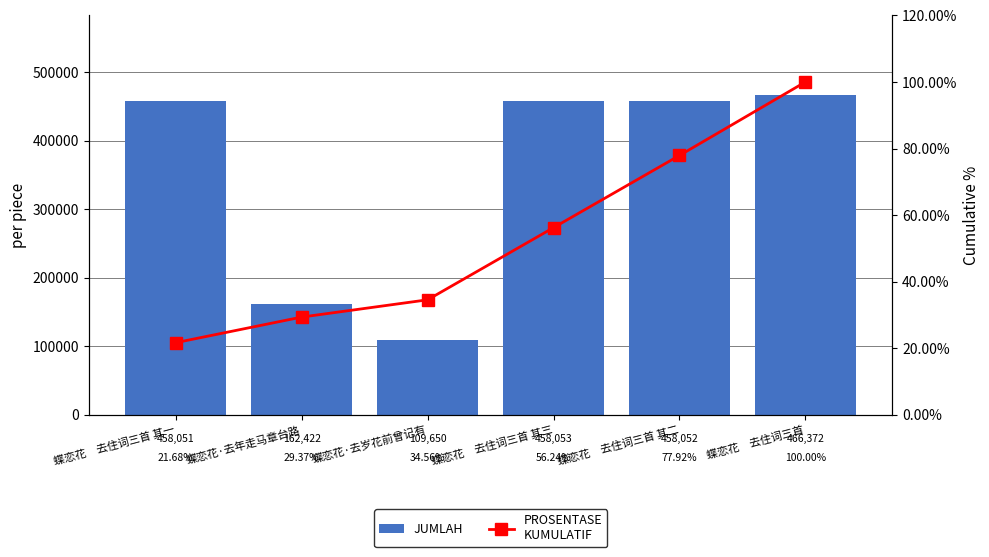

What is the smallest value displayed?

21.7